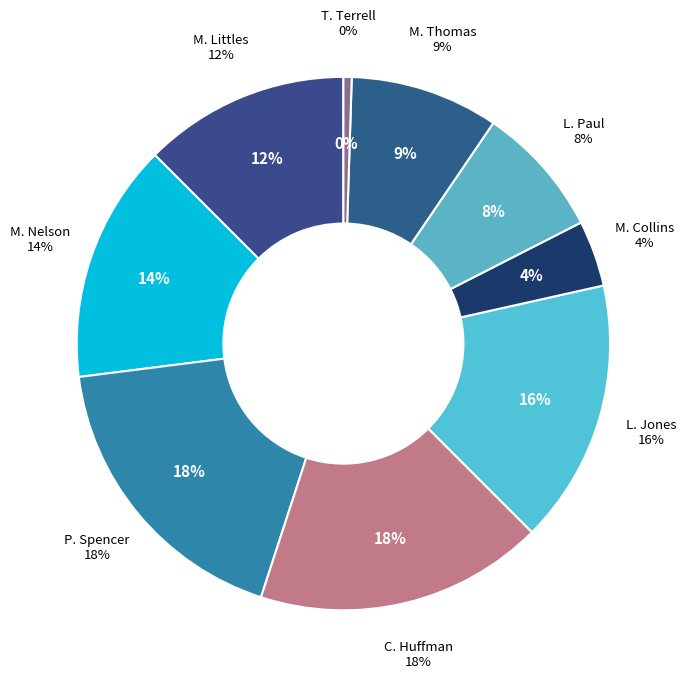

Is there any slice that represents more than half of the pie?

No